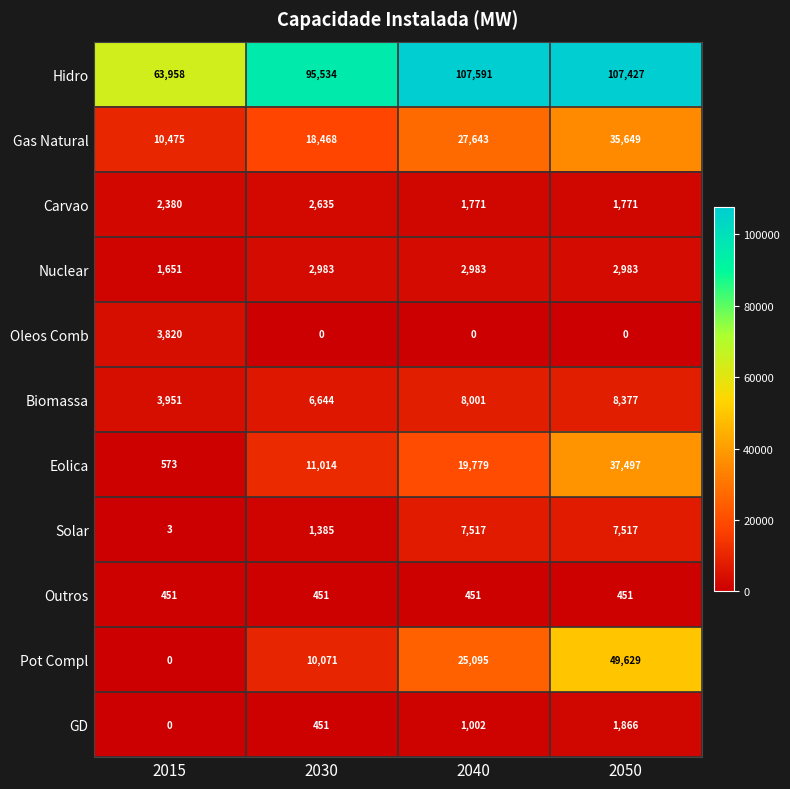

At which label does Carvao reach its peak?

2030